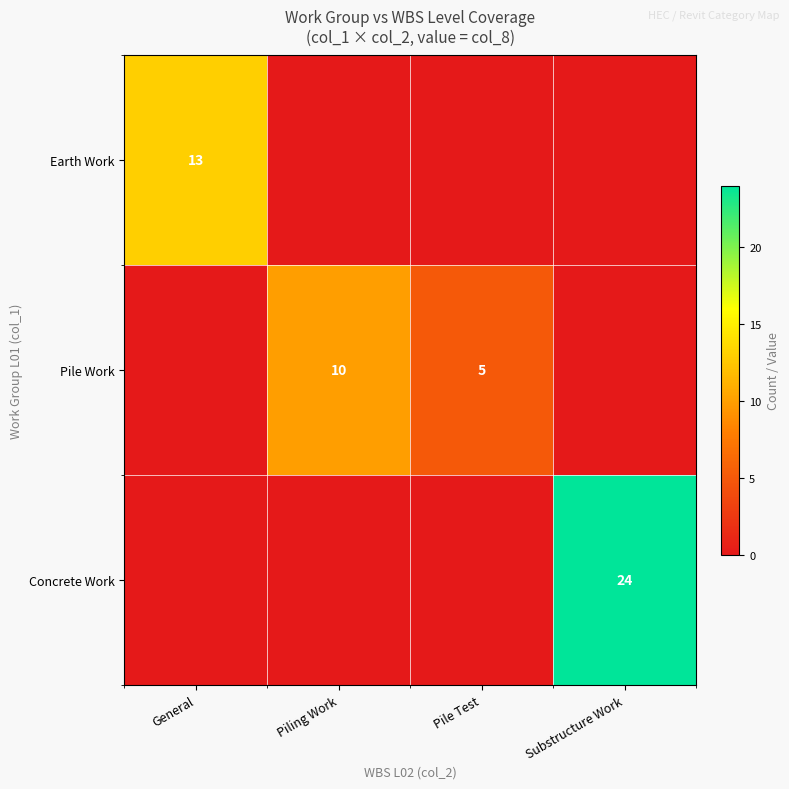

Is the value of Pile Work at Piling Work greater than the value of Earth Work at General?

No